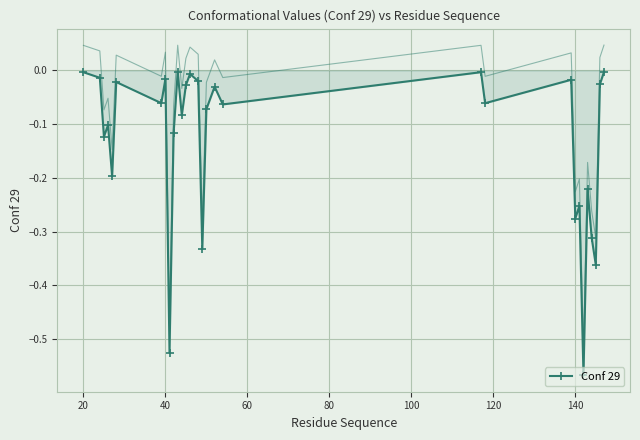

True or false: the data shows -0.0 at 10.

False